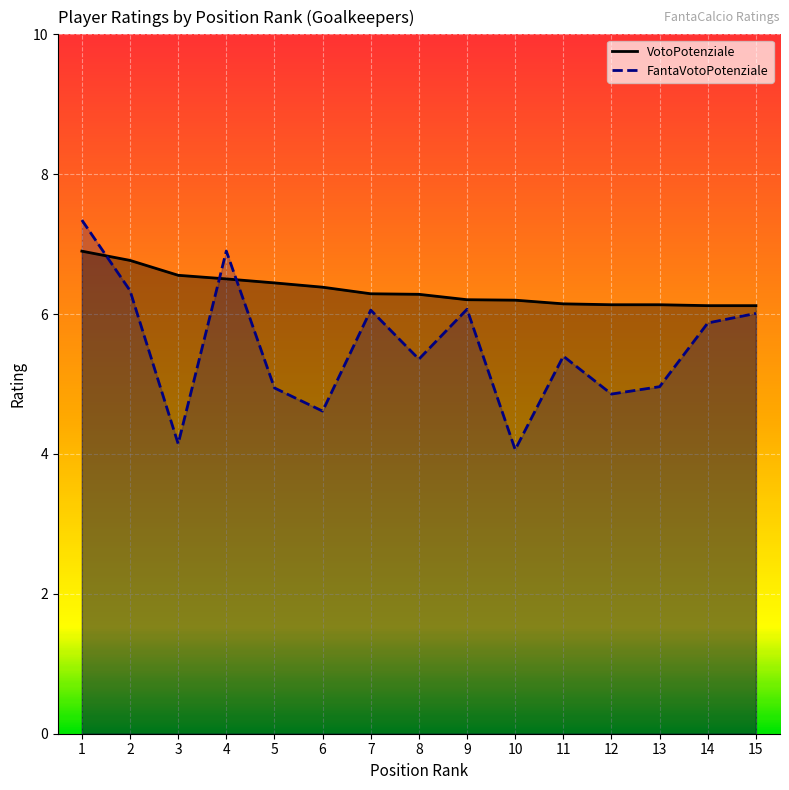

What is the spread (max minus min) of values at 12?

1.3